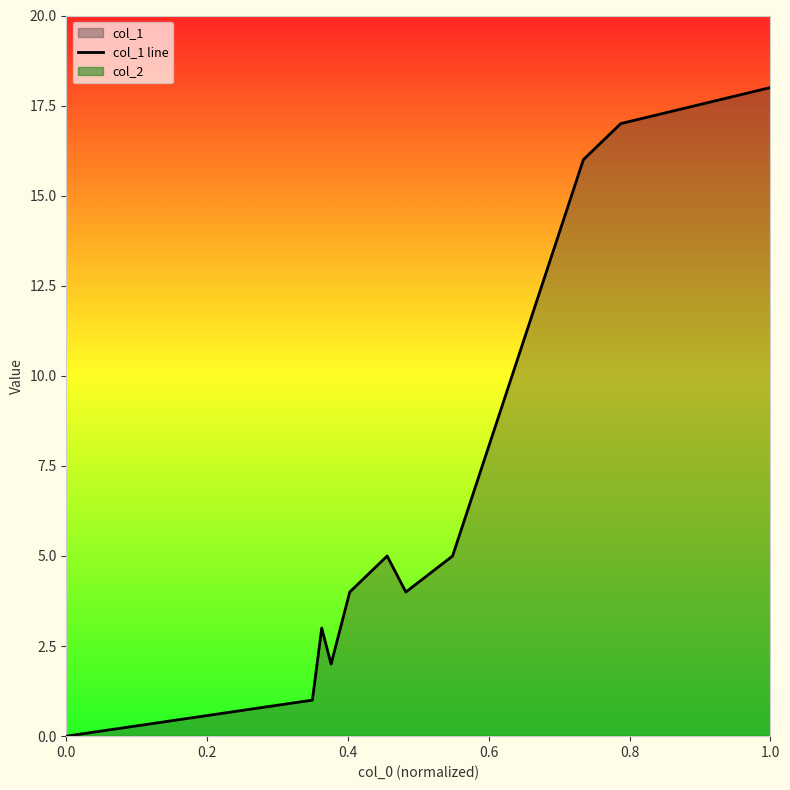

Reading right to left, what are all the values shown in this chart?

18	17	16	5	4	5	4	2	3	1	0